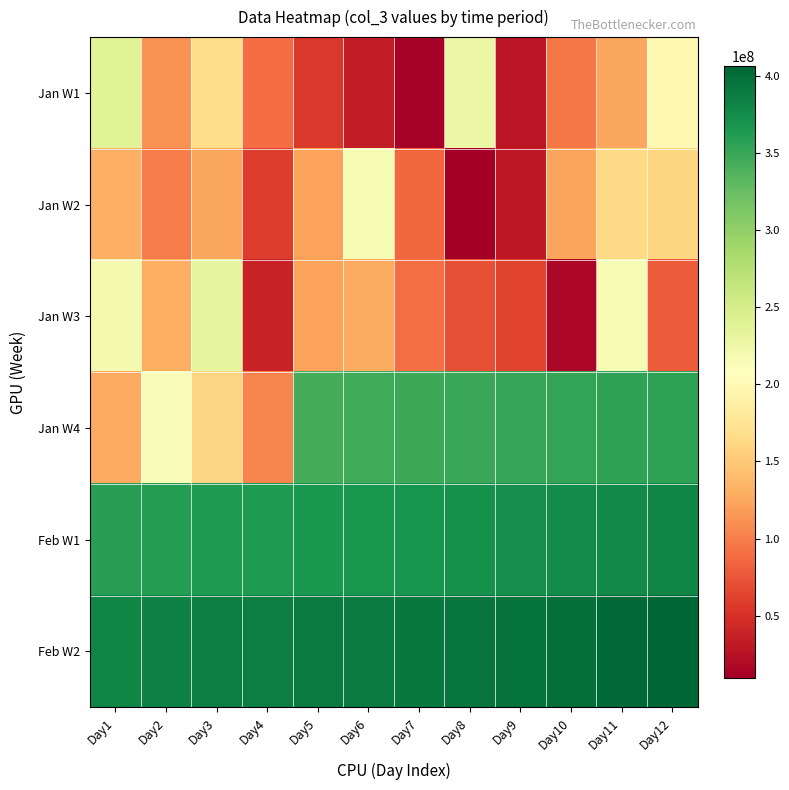

Reading left to right, extract all data points from this chart.

Jan W1: Day1=238606680	Day2=113225680	Day3=166368072	Day4=89983232	Day5=55766824	Day6=33067648	Day7=12466264	Day8=227365896	Day9=29247968	Day10=96322864	Day11=124514592	Day12=199836896
Jan W2: Day1=131322712	Day2=98836424	Day3=125311664	Day4=58535672	Day5=121861376	Day6=216087312	Day7=86218648	Day8=9673944	Day9=30748872	Day10=123775976	Day11=162999720	Day12=161052928
Jan W3: Day1=219736968	Day2=129763696	Day3=232599560	Day4=38927848	Day5=122140080	Day6=128524440	Day7=91456080	Day8=71336248	Day9=62328672	Day10=16583680	Day11=216287024	Day12=78729944
Jan W4: Day1=126153304	Day2=213482952	Day3=159027056	Day4=103775168	Day5=343737153	Day6=346135025	Day7=347380588	Day8=349609237	Day9=351536322	Day10=353117099	Day11=354240420	Day12=356185844
Feb W1: Day1=358726770	Day2=360063160	Day3=363570938	Day4=364201207	Day5=365556040	Day6=366791432	Day7=368479270	Day8=371369639	Day9=373519476	Day10=375392040	Day11=377400518	Day12=379947099
Feb W2: Day1=381285005	Day2=383593461	Day3=386084504	Day4=387227461	Day5=389608030	Day6=390425776	Day7=391729145	Day8=393805109	Day9=396678132	Day10=399537098	Day11=403952845	Day12=406071252